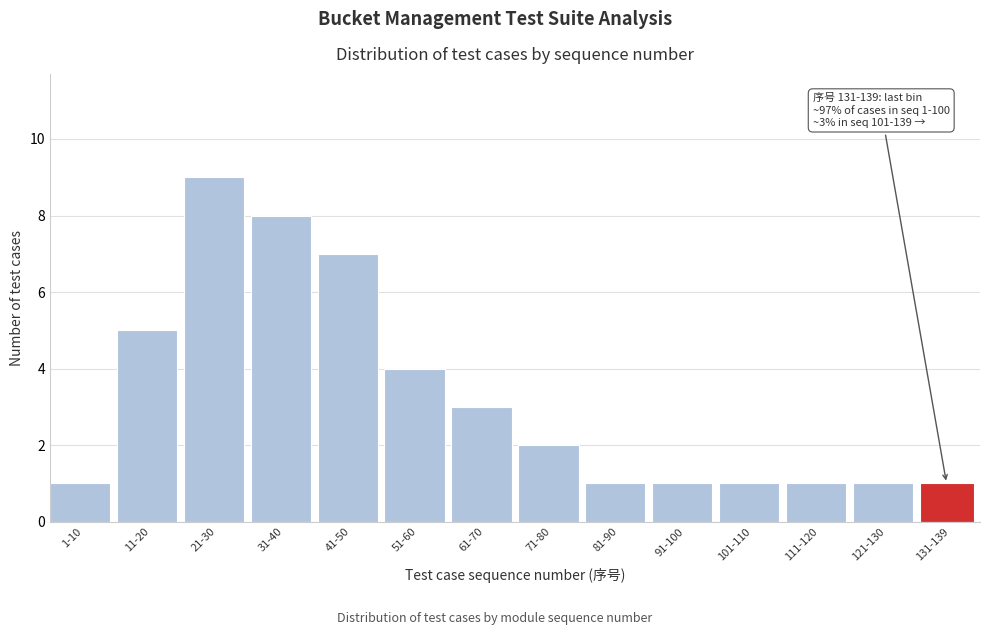

Reading left to right, transcribe all the data shown in this chart.

1	5	9	8	7	4	3	2	1	1	1	1	1	1